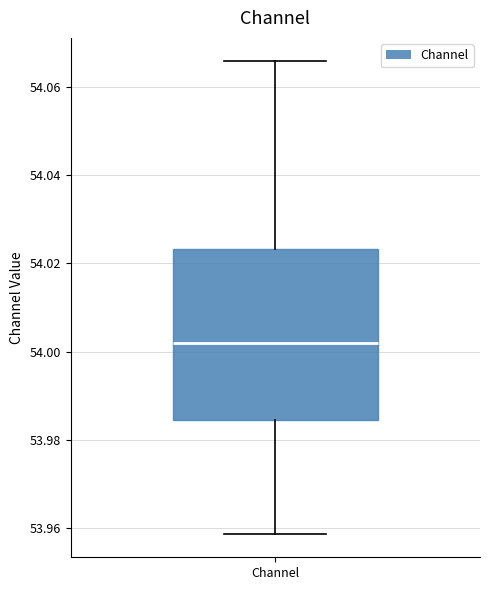

Transcribe this box plot: give where the median line is, the range the box spans, and where the two whiskers end, as read against the y-axis. The values are not printed on the chart, so give them approximately, as read against the axis.

median 54.002, box 53.984 to 54.024, whiskers 53.958 to 54.066